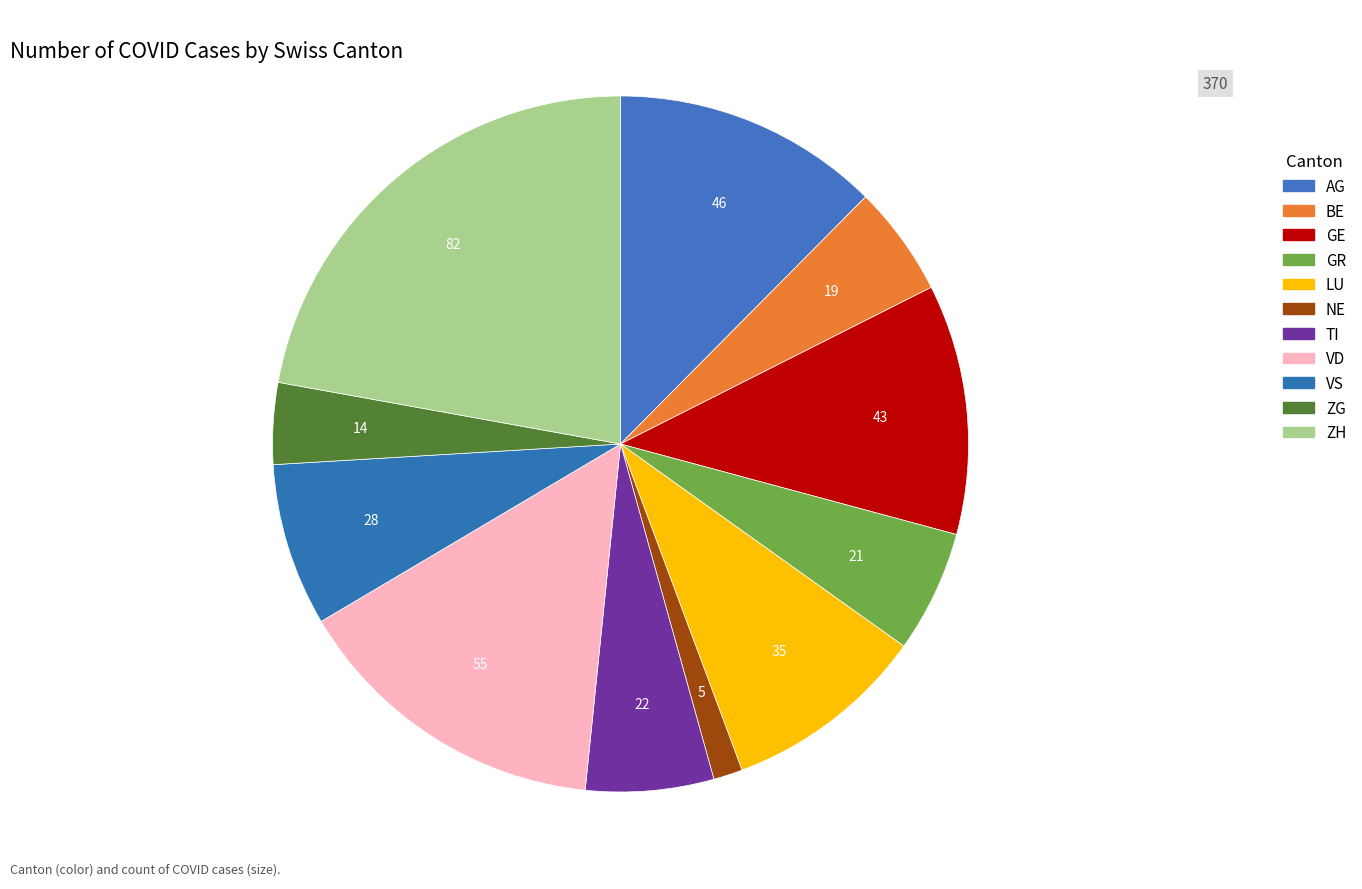

Combined, what portion of the pie is LU and ZG?

13.2%